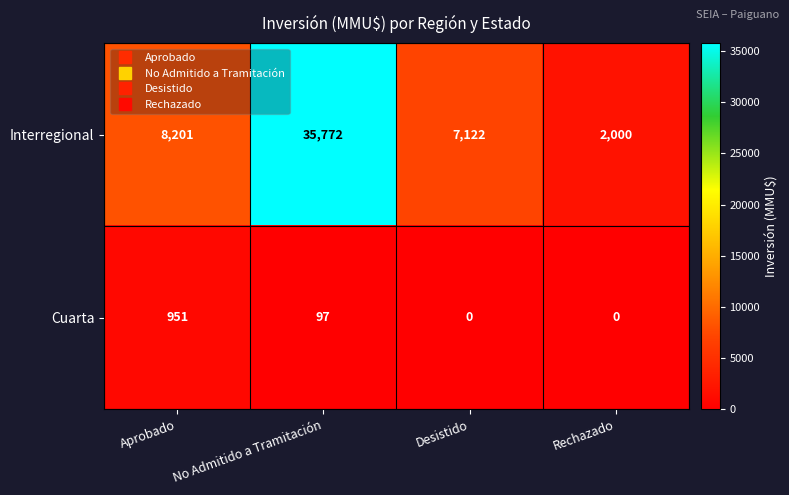

Which series has the widest spread of values?

Interregional